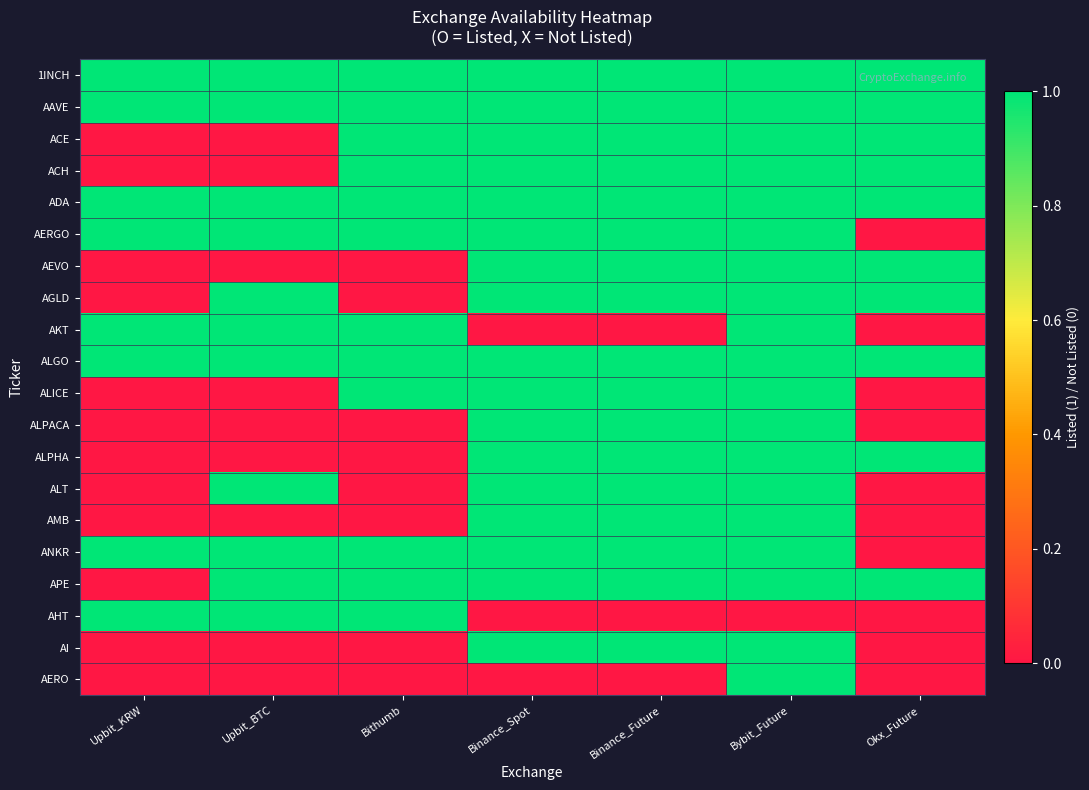

How many categories are shown in the chart?

7